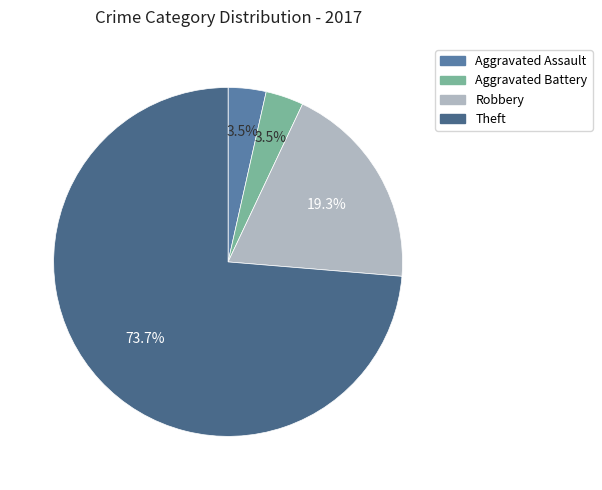

To the nearest percent, what is the difference between the largest and smallest slice percentages?

70%